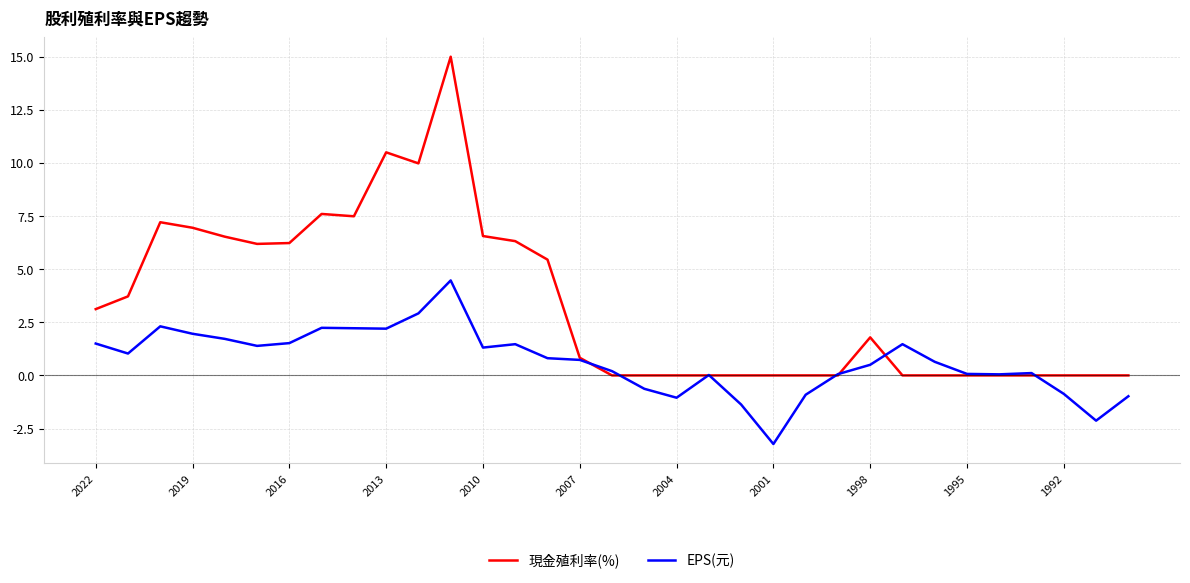

Which series has the largest total across all categories?

現金殖利率(%)